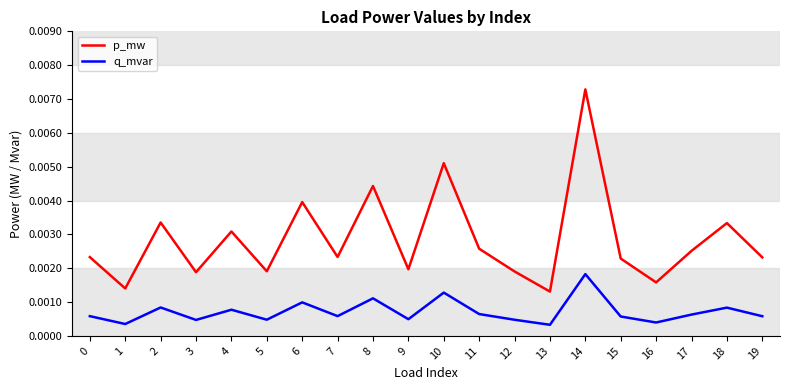

Which series has the largest total across all categories?

p_mw